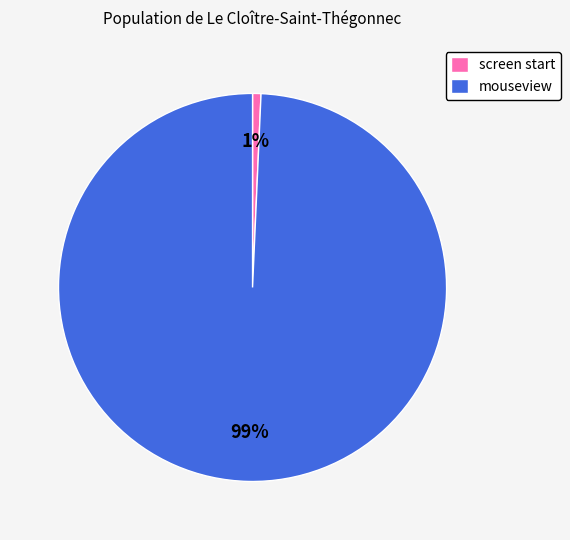

How many segments does this pie chart have?

2